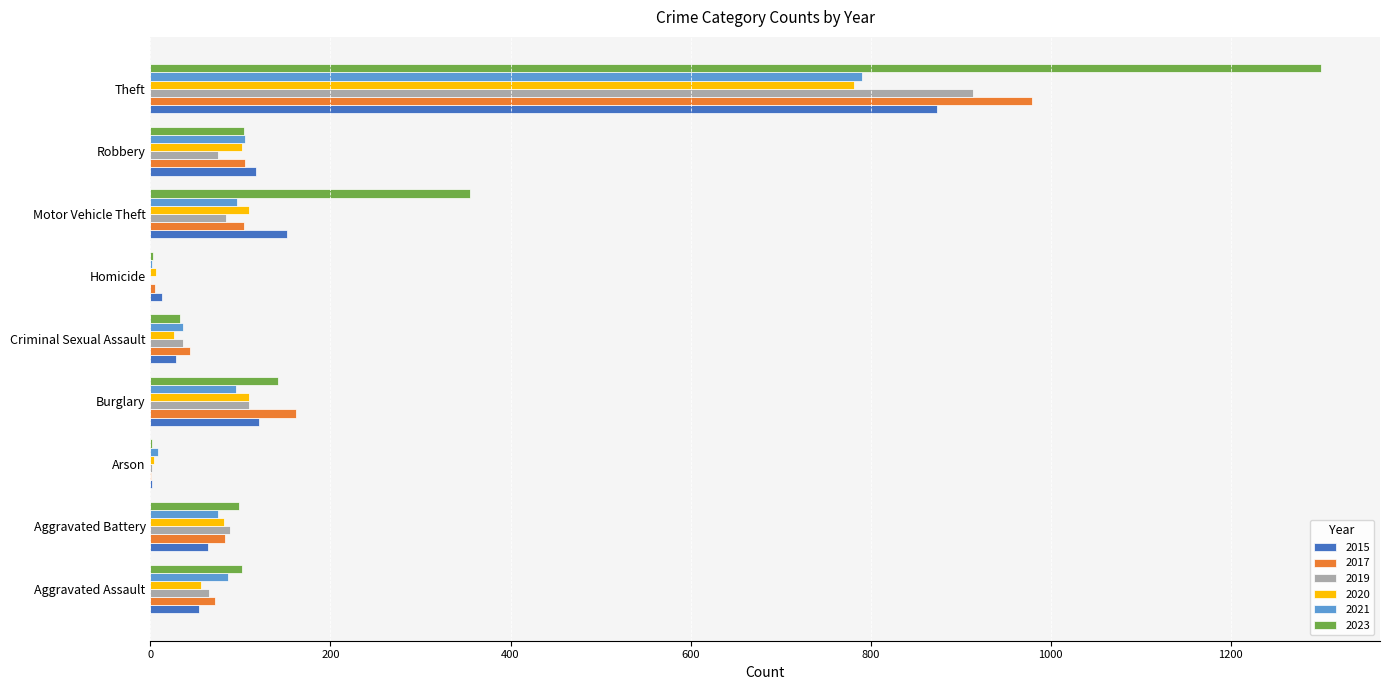

Which series has the largest total across all categories?

2023